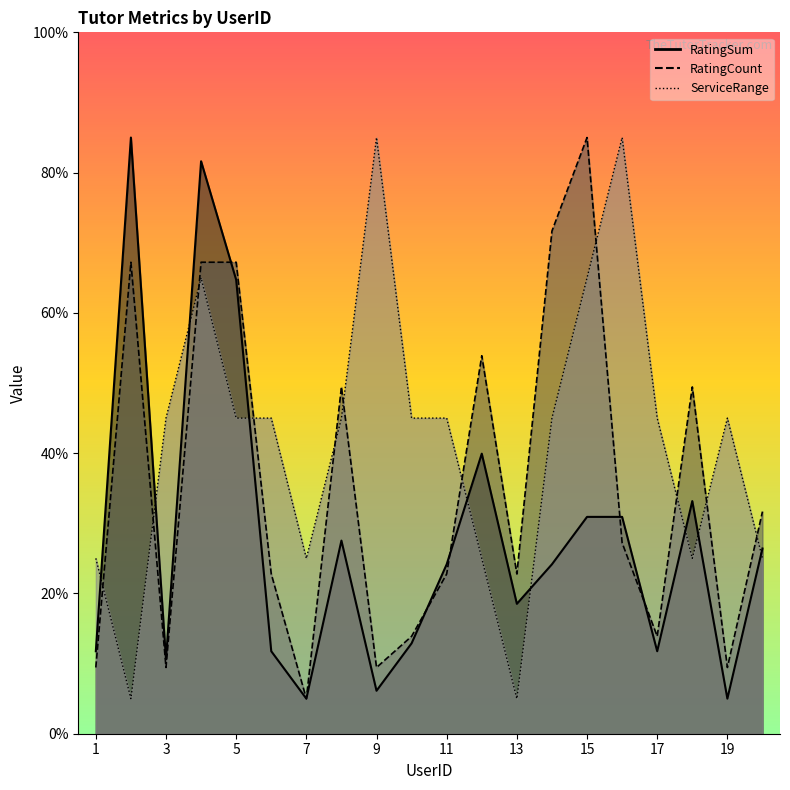

List the labels in order of RatingCount value, largest first.

15, 14, 2, 4, 5, 12, 8, 18, 20, 16, 6, 11, 13, 10, 17, 1, 3, 9, 19, 7